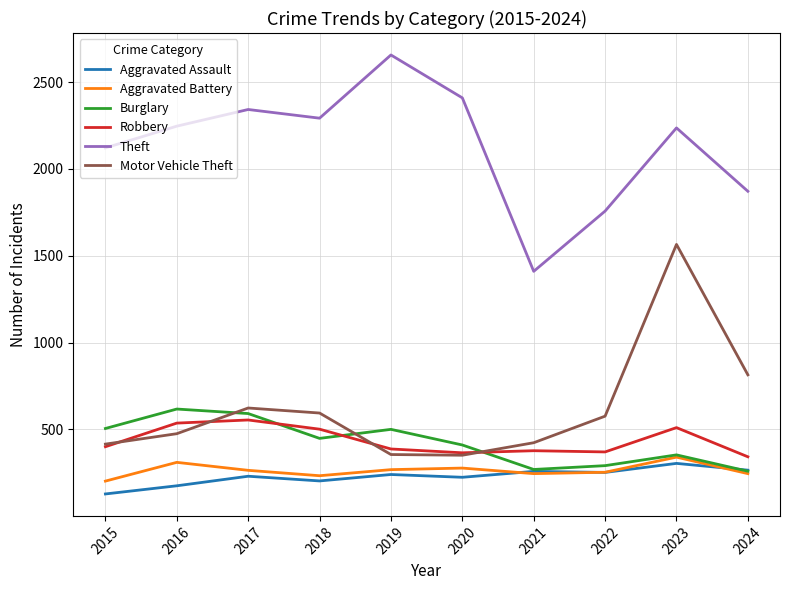

What is the maximum value shown in the chart?

2656